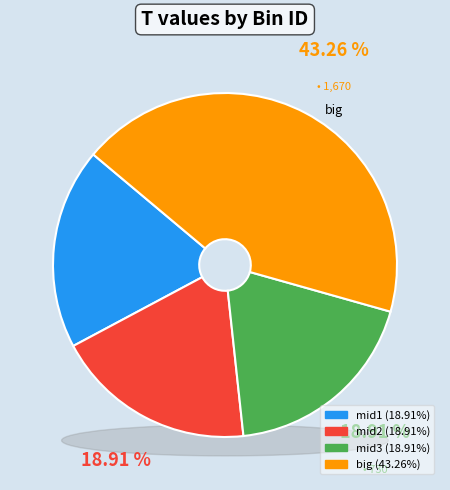

Does big account for over 50% of the chart?

No